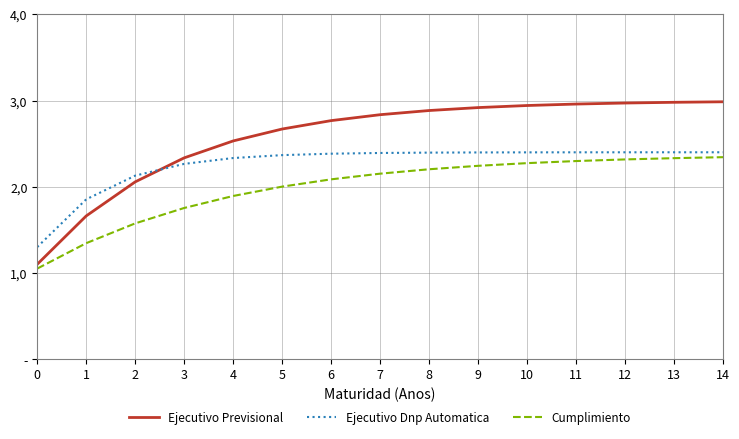

Reading left to right, list all the values displayed in this chart.

Ejecutivo Previsional: 1.1	1.7	2.1	2.3	2.5	2.7	2.8	2.8	2.9	2.9	2.9	3.0	3.0	3.0	3.0
Ejecutivo Dnp Automatica: 1.3	1.9	2.1	2.3	2.3	2.4	2.4	2.4	2.4	2.4	2.4	2.4	2.4	2.4	2.4
Cumplimiento: 1.1	1.3	1.6	1.8	1.9	2.0	2.1	2.2	2.2	2.2	2.3	2.3	2.3	2.3	2.3